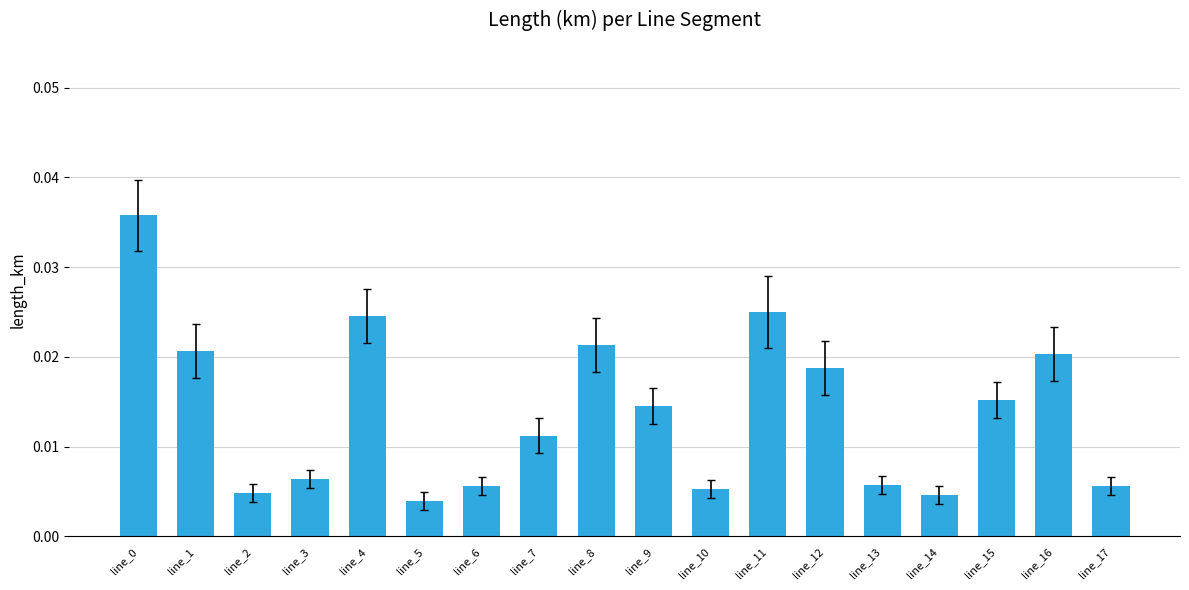

How many values are between 0 and 1?

18